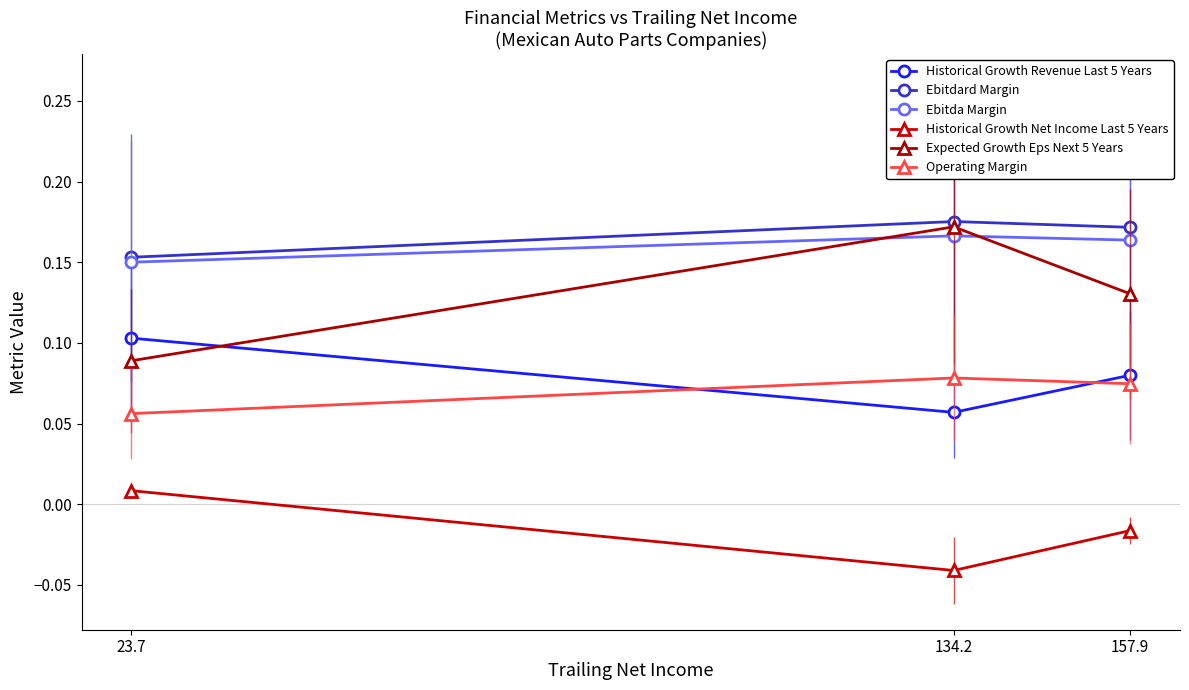

How many data points does each series have?

3